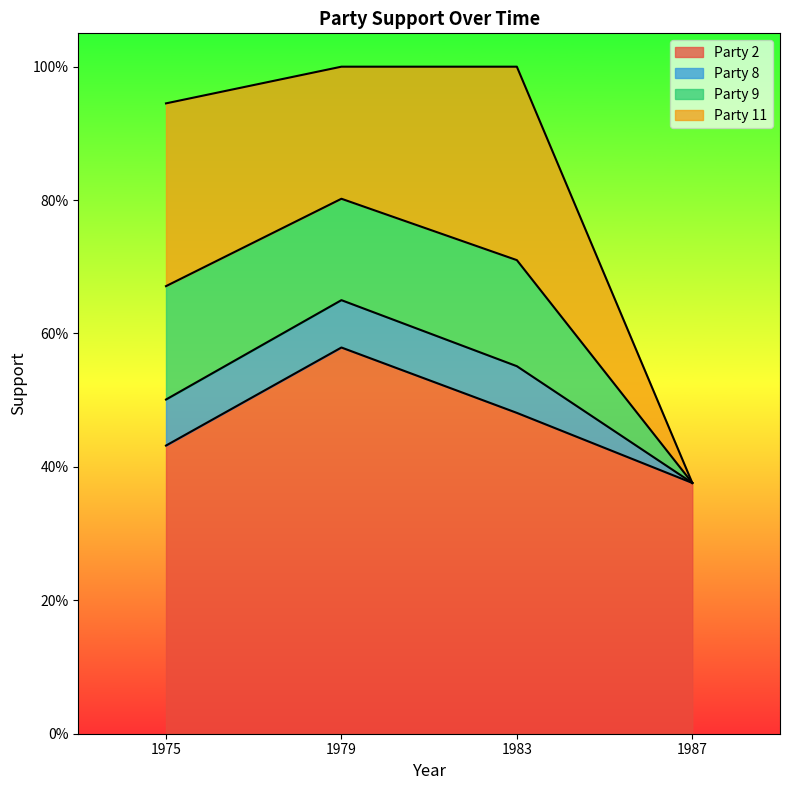

What is the sum of the 2 values at 1979 and 1975?

1.0